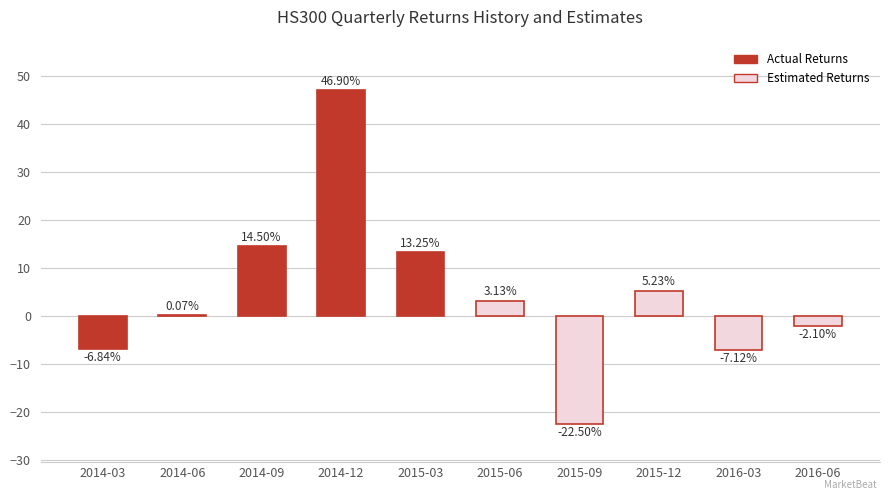

Does the chart contain stacked bars?

No